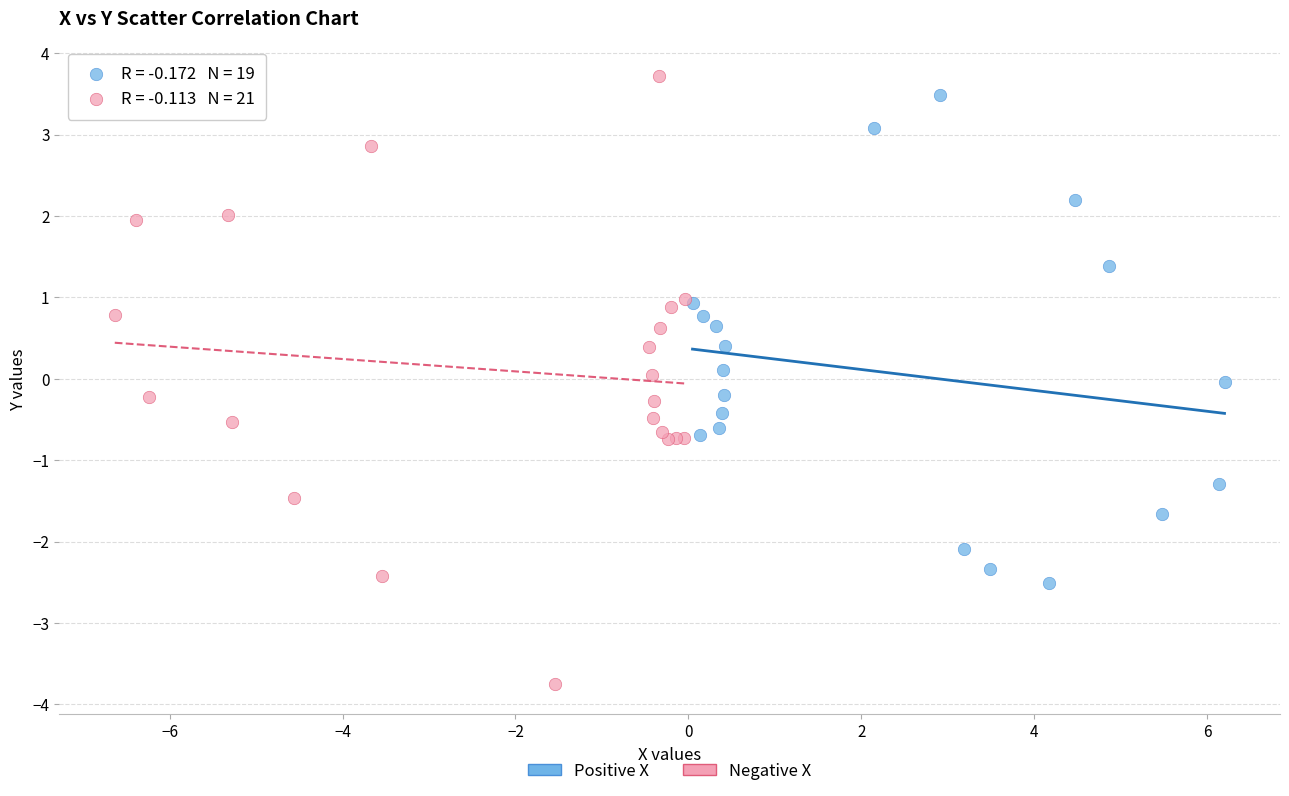

What are all the series names shown in the legend?

Positive X, Negative X